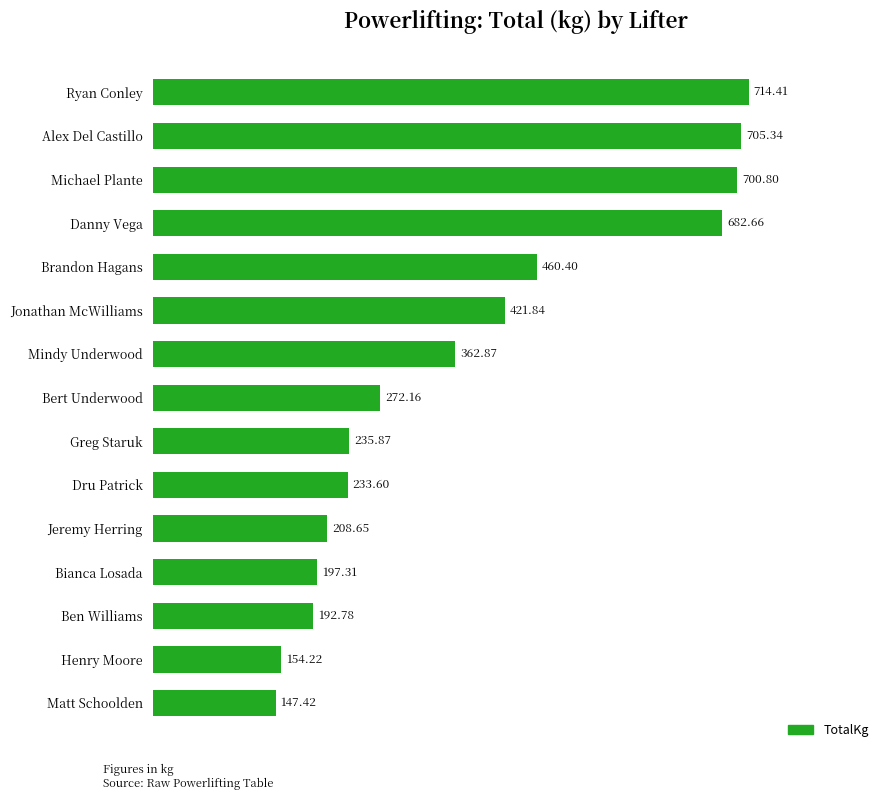

Where is the data nearest to the value 430?

Jonathan McWilliams